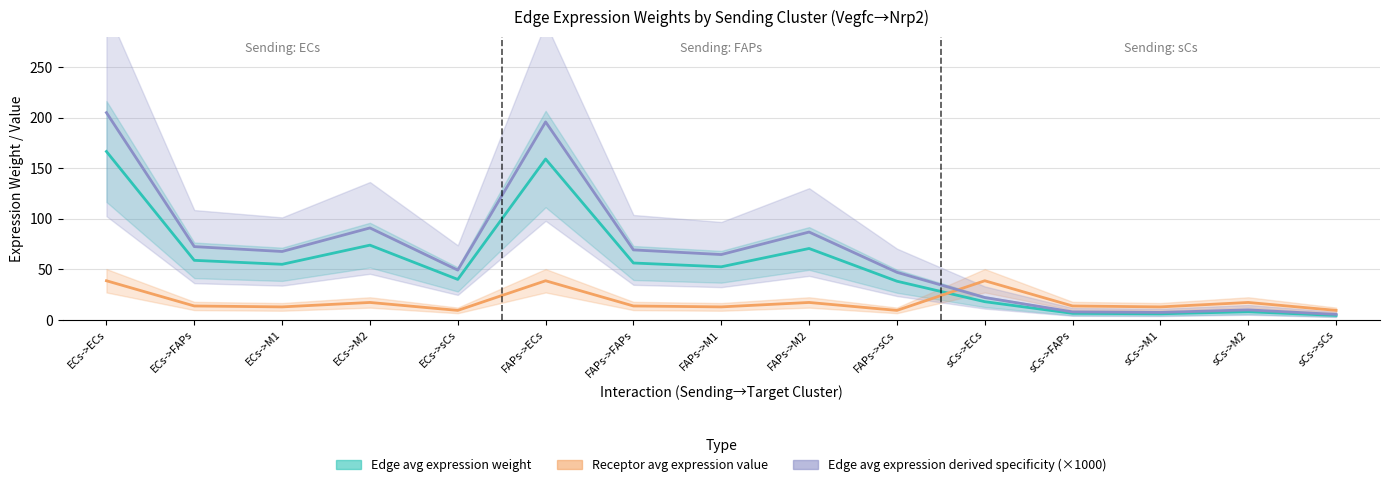

Which category has the lowest value in the Edge avg expression weight series?

sCs->sCs